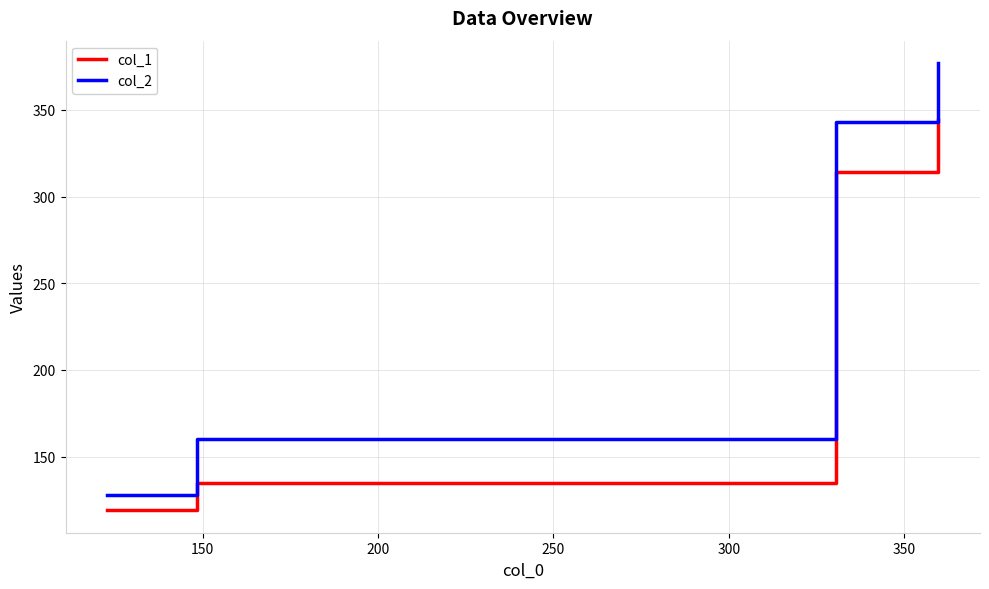

Which series has the largest total across all categories?

col_2